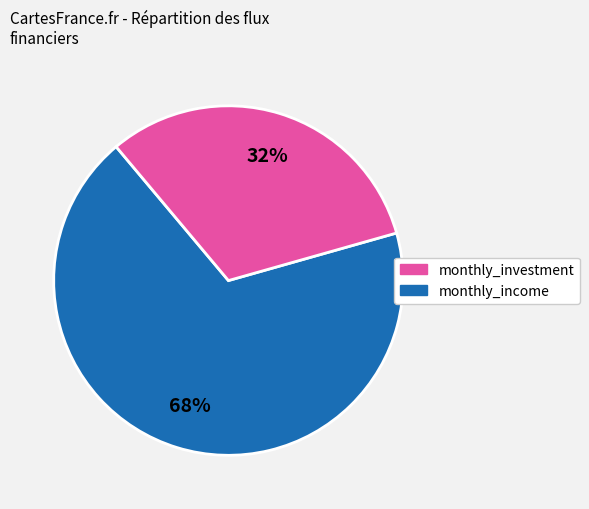

To the nearest percent, what is the average slice percentage?

50%